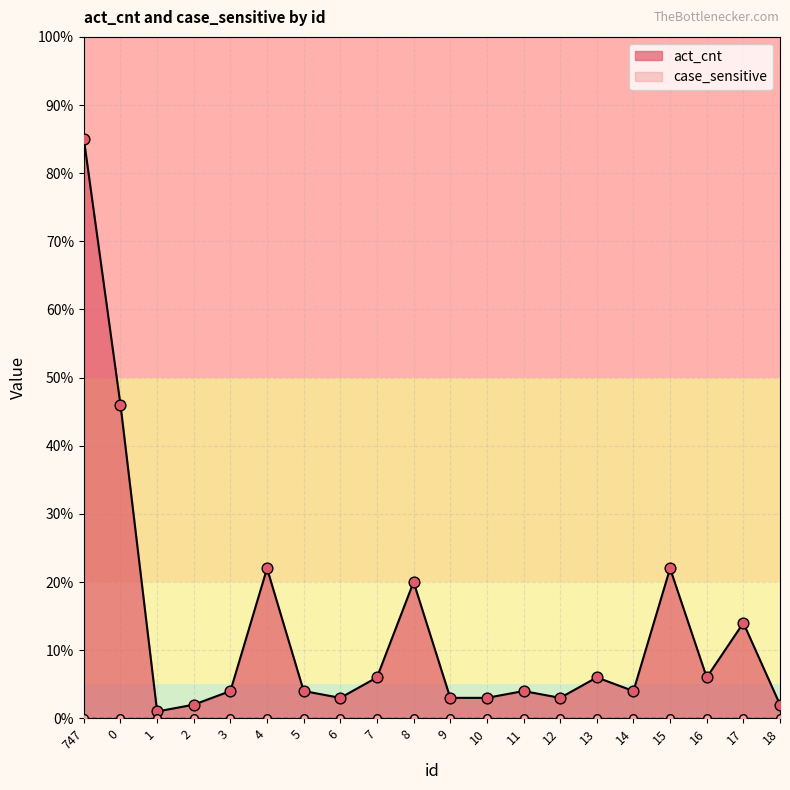

Between 14 and 8, which is larger?

8